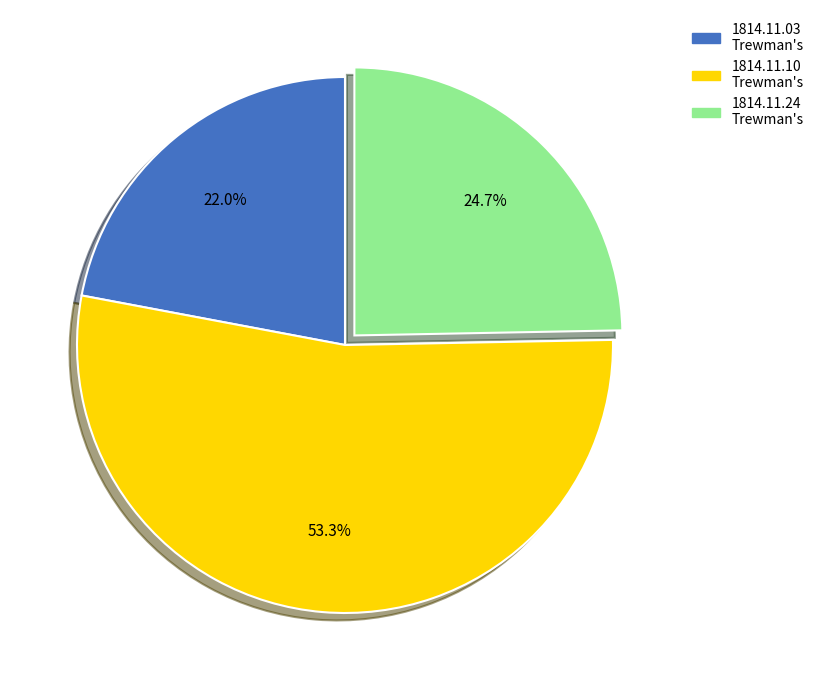

Which slice is the smallest?

1814.11.03 Trewman's